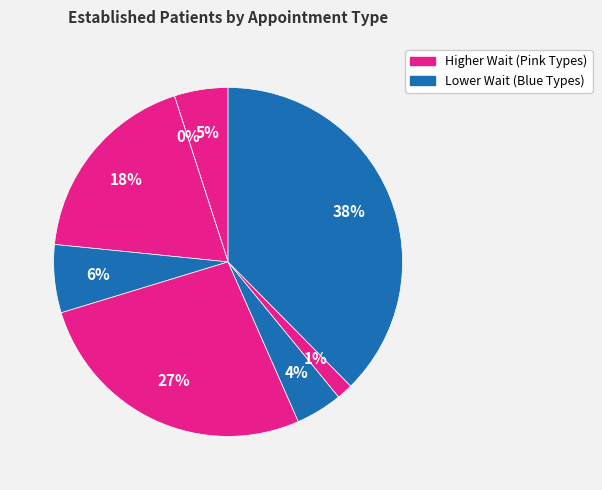

Is it true that WOMEN'S HEALTH is 38% of the pie?

True